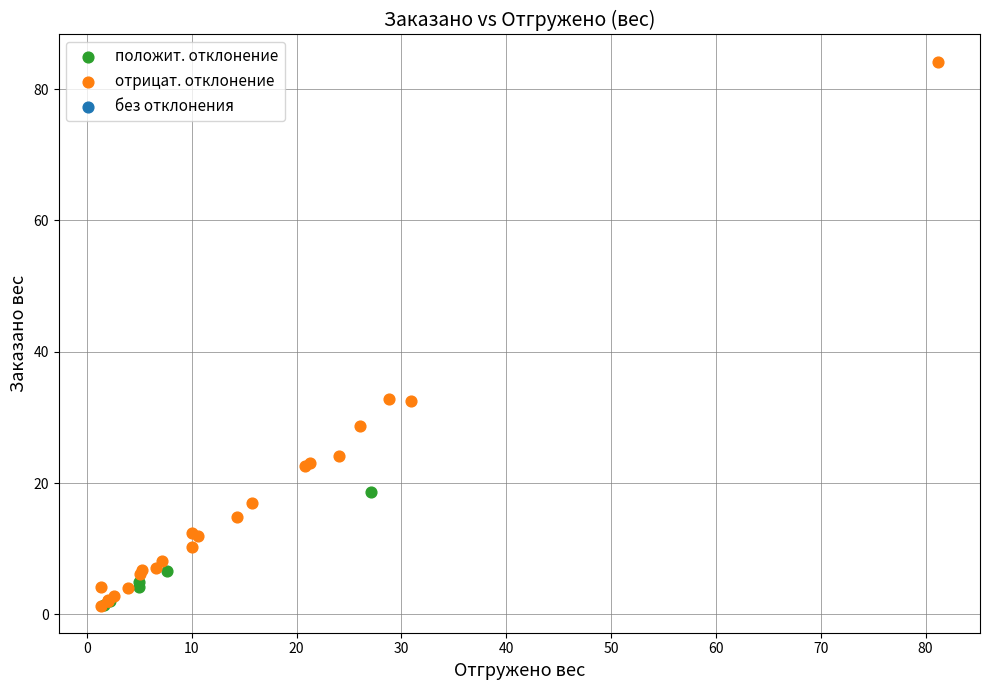

Which series reaches the maximum Y coordinate?

отрицат. отклонение